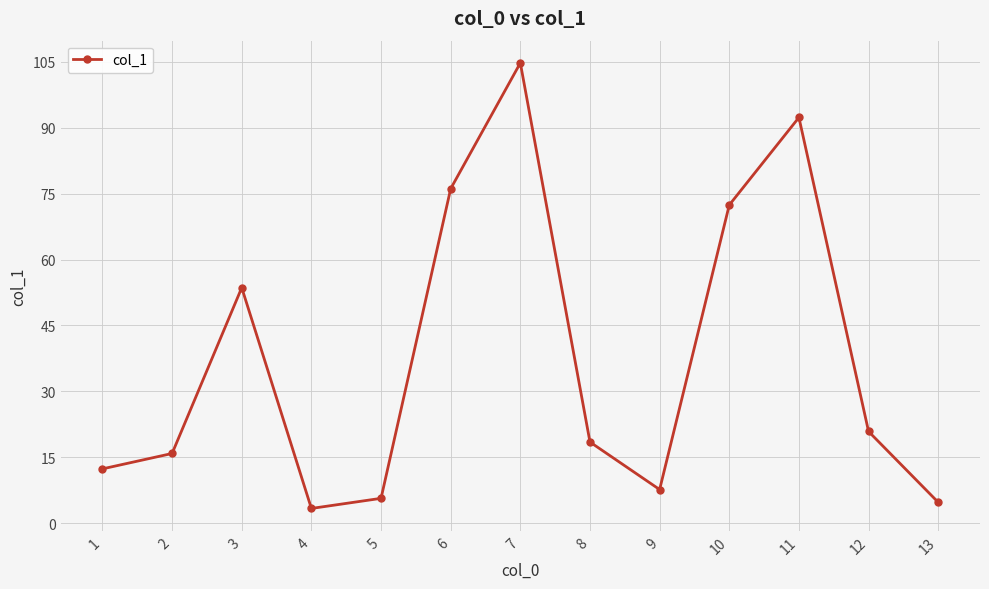

Rank the categories by value from highest to lowest.

7, 11, 6, 10, 3, 12, 8, 2, 1, 9, 5, 13, 4